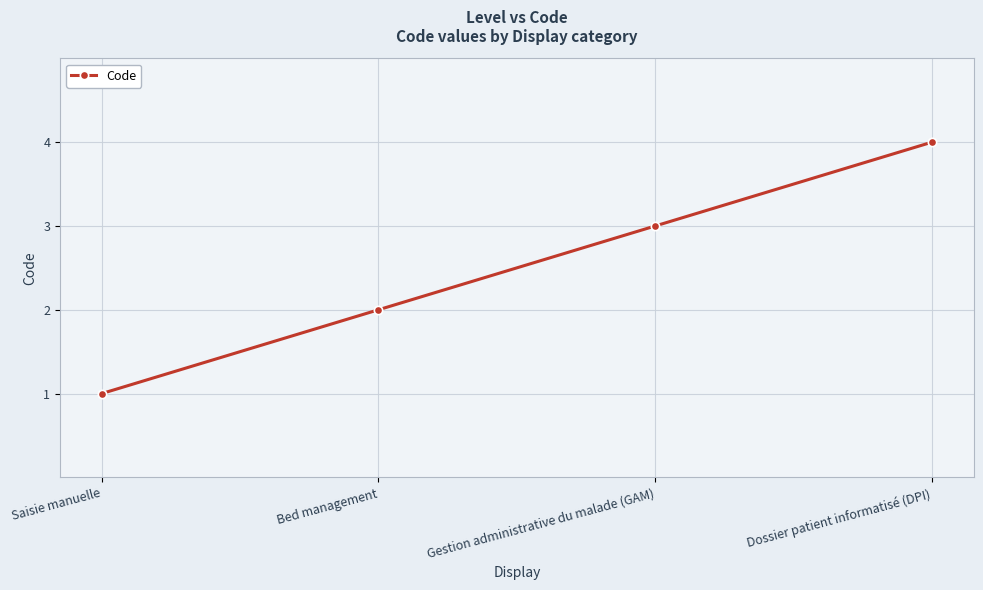

What is the sum of all values?

10